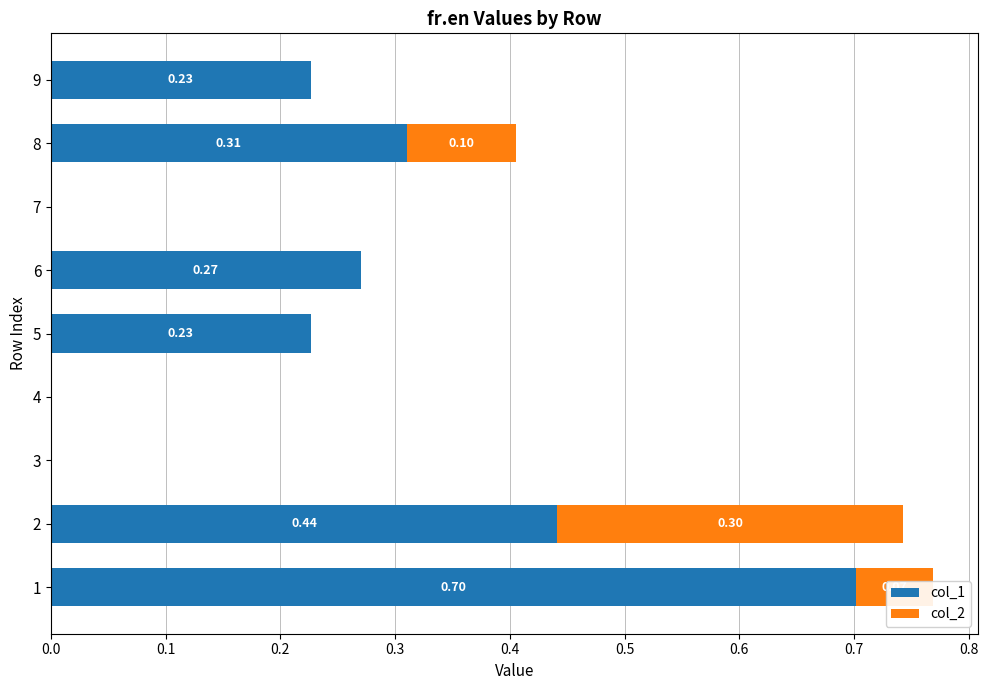

What is the sum of all col_1 values?

2.2